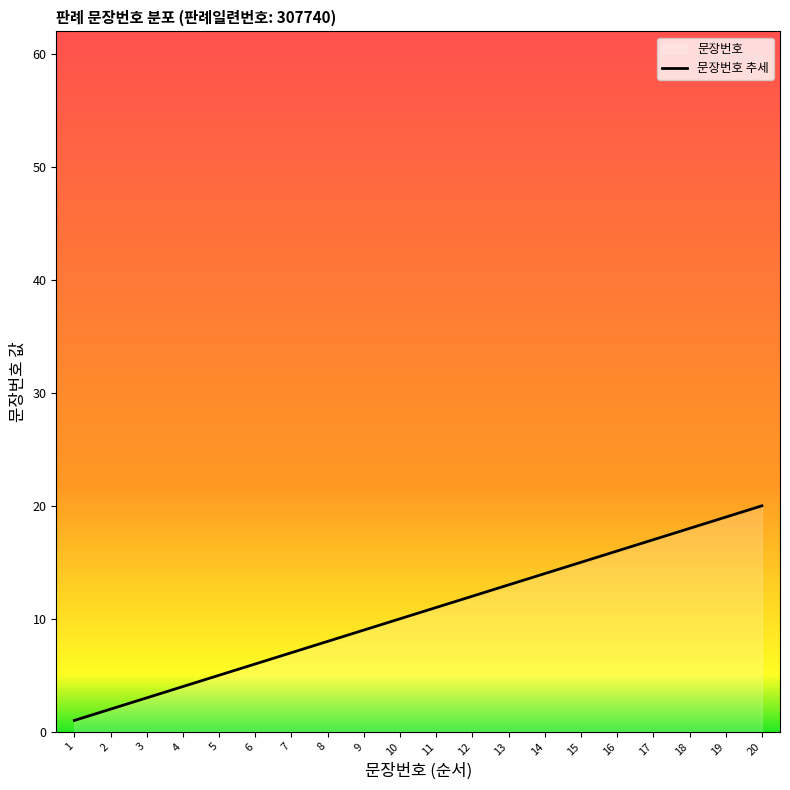

List the labels in order of value, largest first.

20, 19, 18, 17, 16, 15, 14, 13, 12, 11, 10, 9, 8, 7, 6, 5, 4, 3, 2, 1